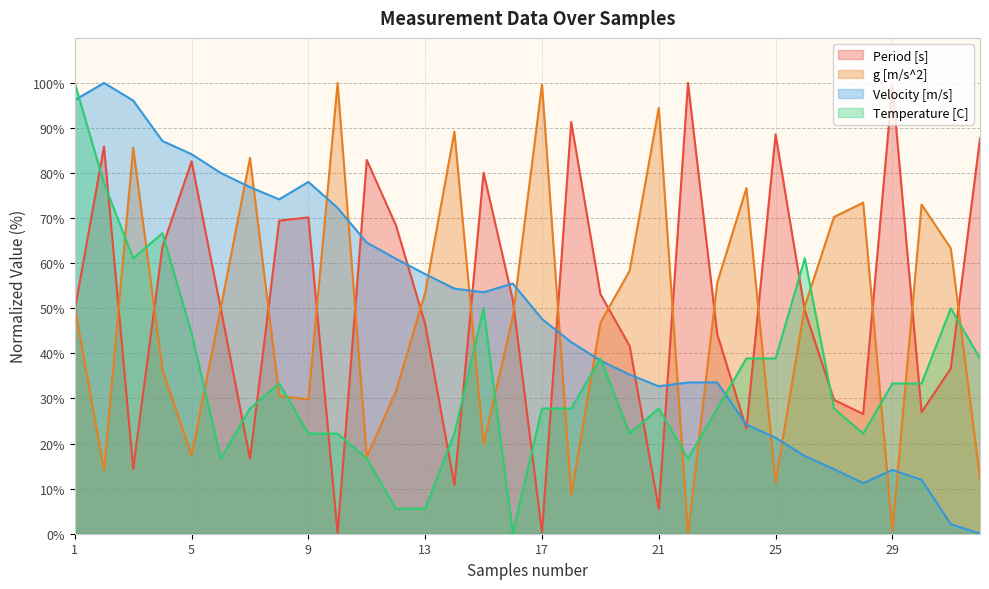

What is the approximate value of Temperature [C] at 28?

22.2